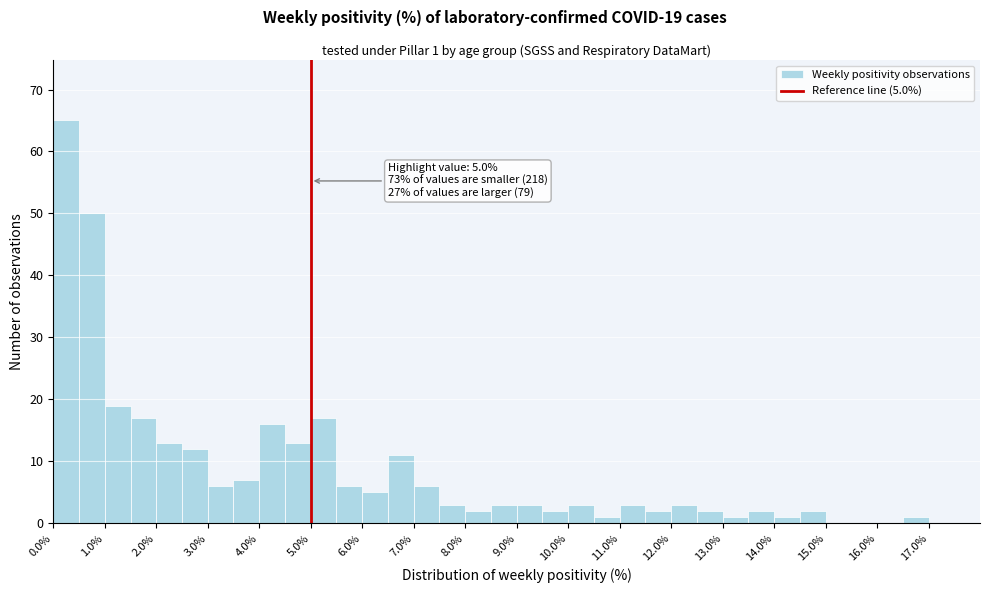

Over which range of the x-axis is the bar tallest?

0.0 to 0.5